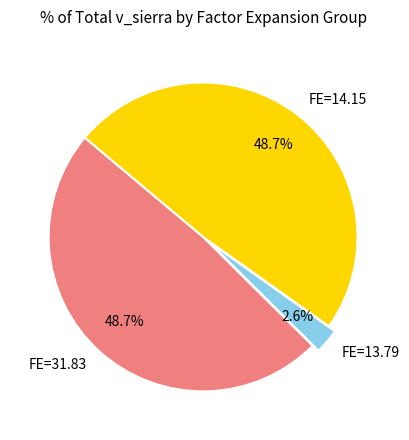

Which category has the smallest portion of the pie?

FE=13.79